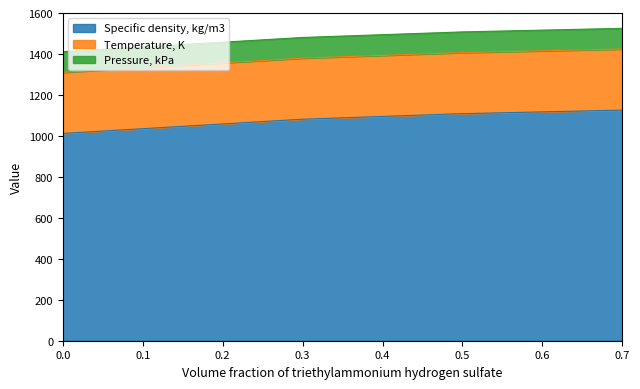

Reading left to right, list all the values displayed in this chart.

Specific density, kg/m3: 1012.1	1081.5	1108.6	1126.0
Temperature, K: 298.1	298.1	298.1	298.1
Pressure, kPa: 101.0	101.0	101.0	101.0